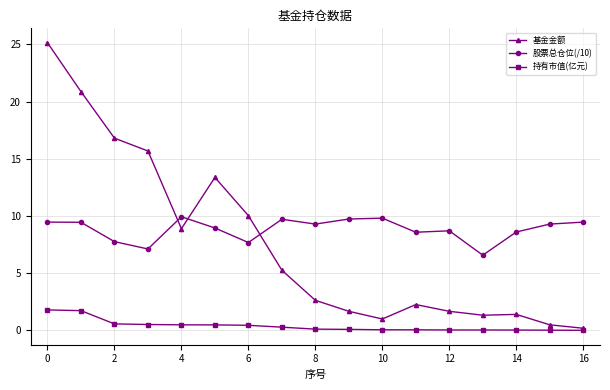

At how many categories does at least one series exceed 5?

17